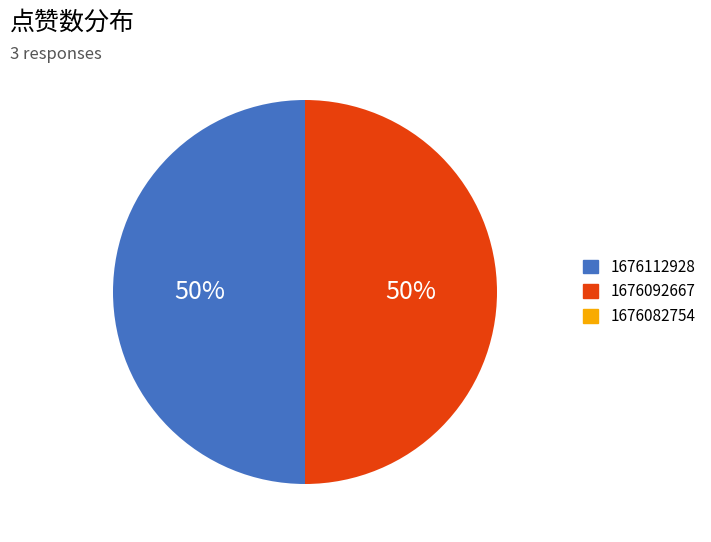

To the nearest percent, what is the difference between the largest and smallest slice percentages?

0%